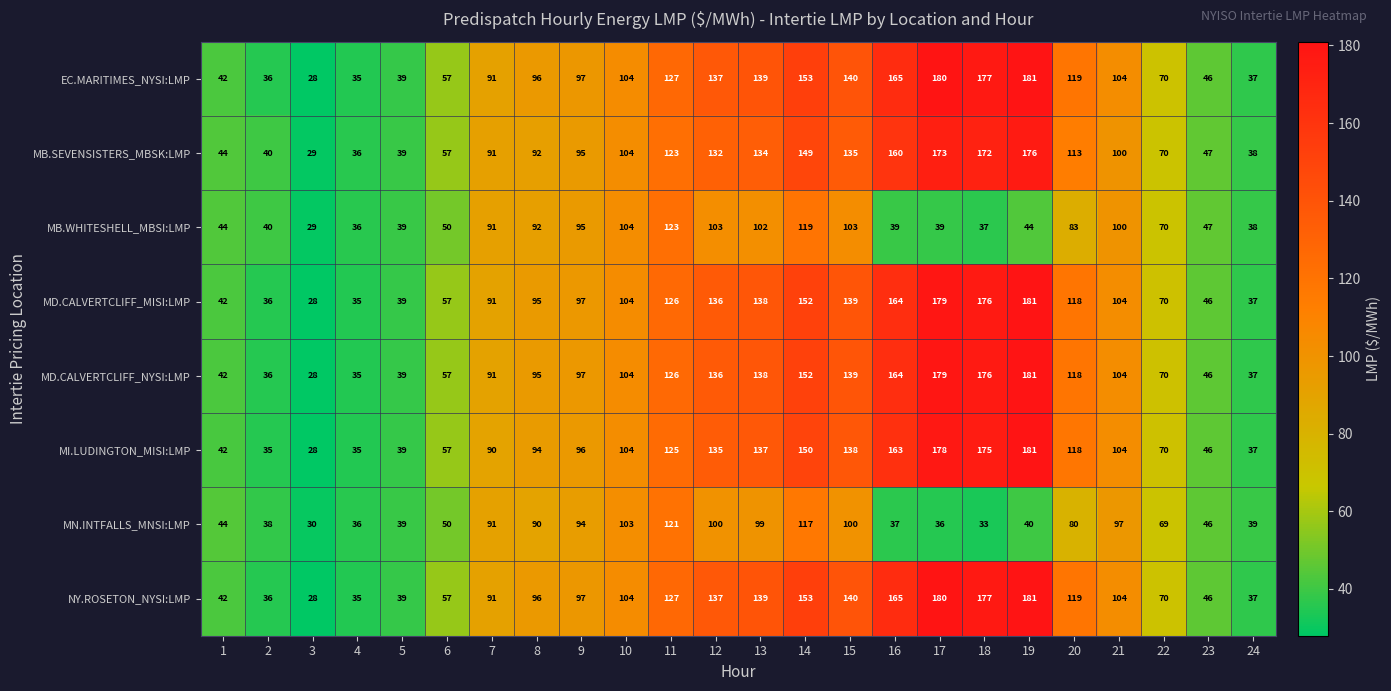

What is the average value of the NY.ROSETON_NYSI:LMP series?

100